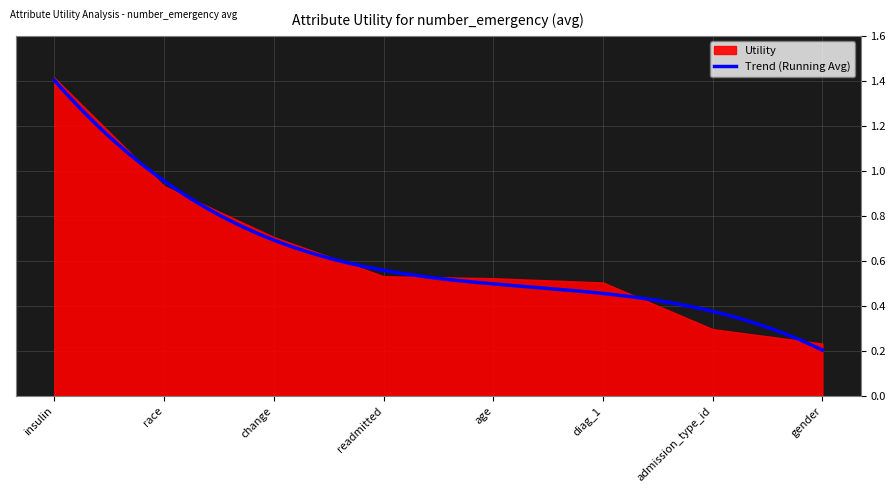

What is the smallest value displayed?

0.2